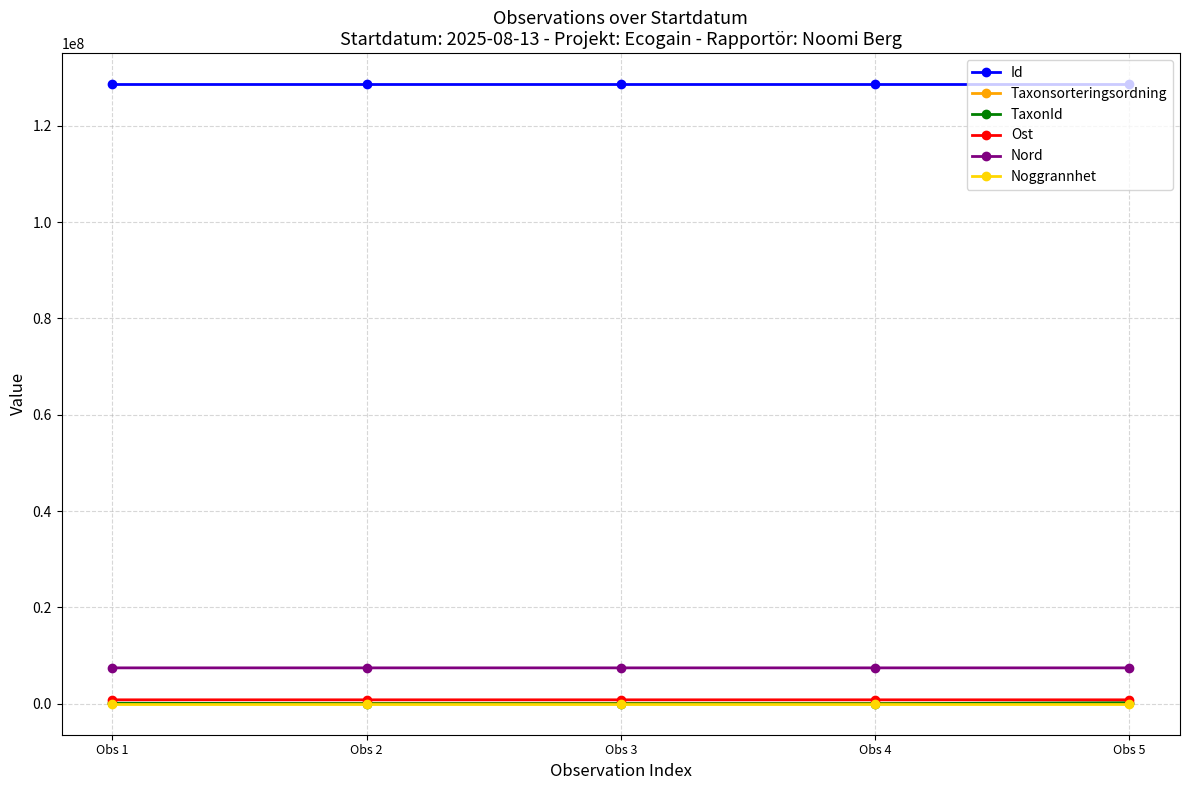

At how many categories does at least one series exceed 48924246?

5